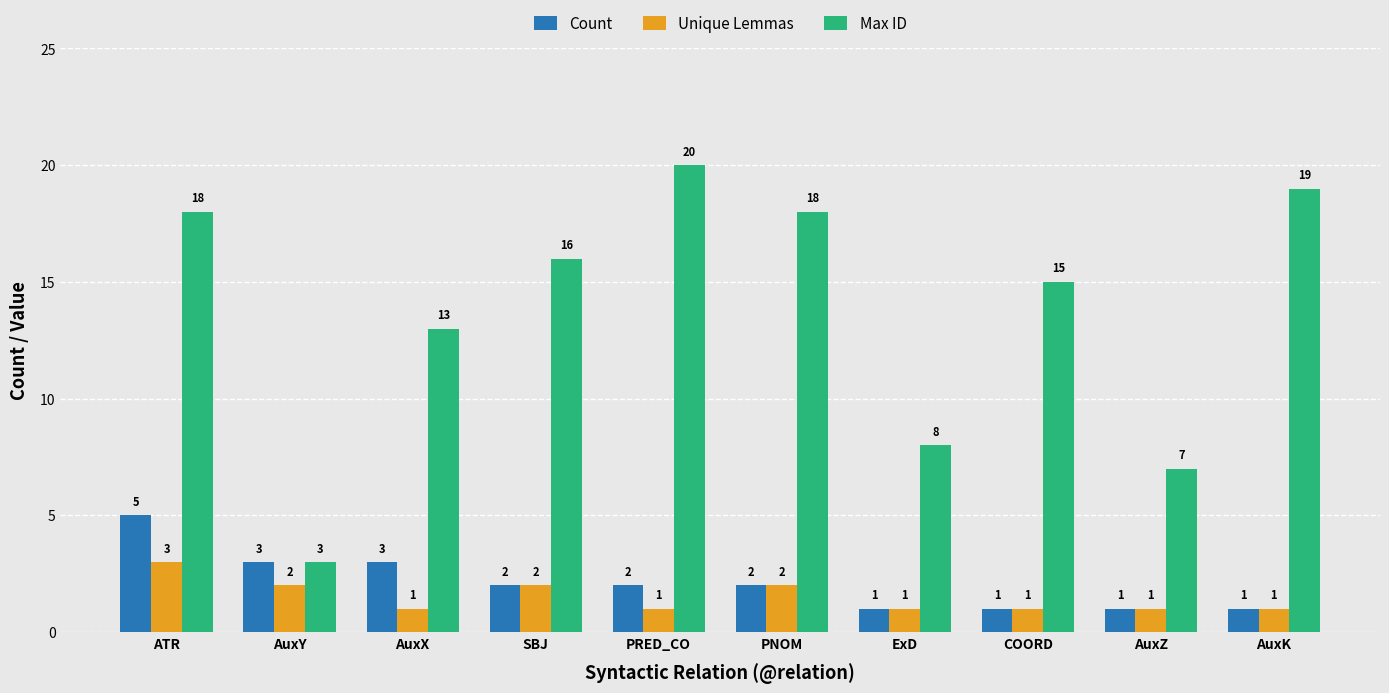

Are the bars horizontal?

No